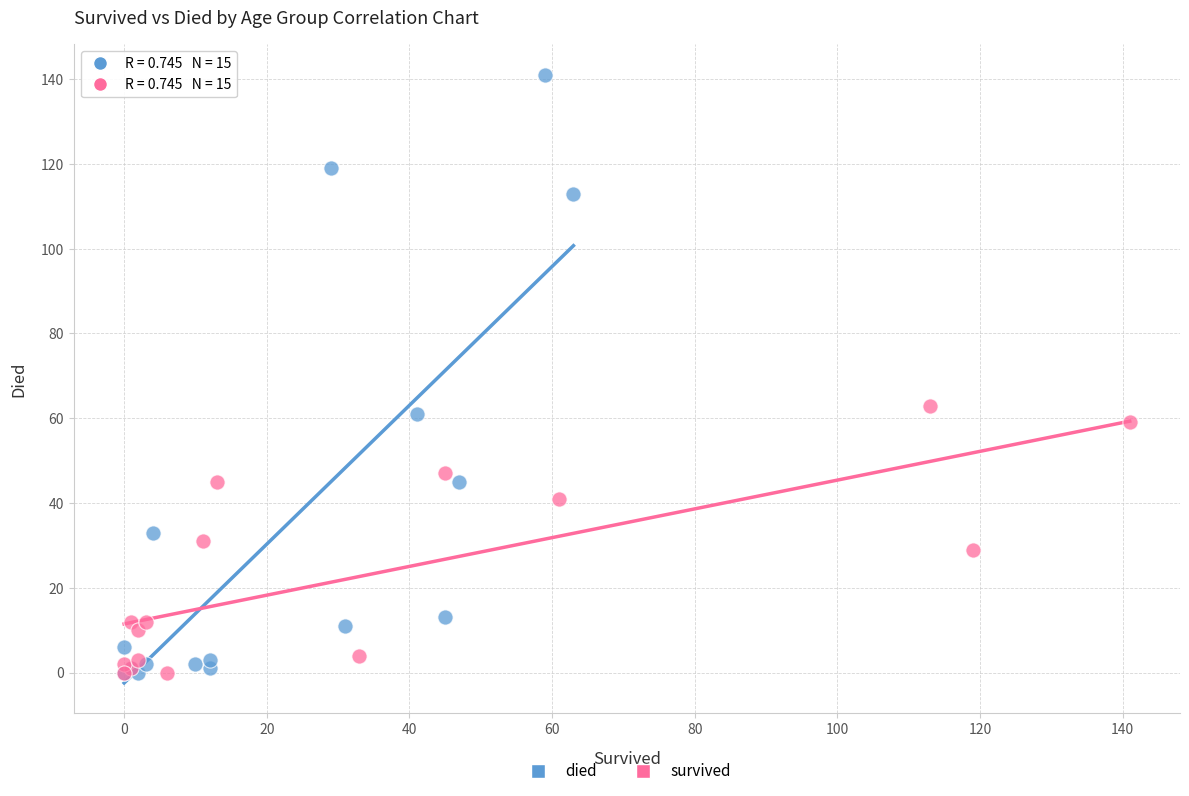

Which series contains the highest Y value?

died